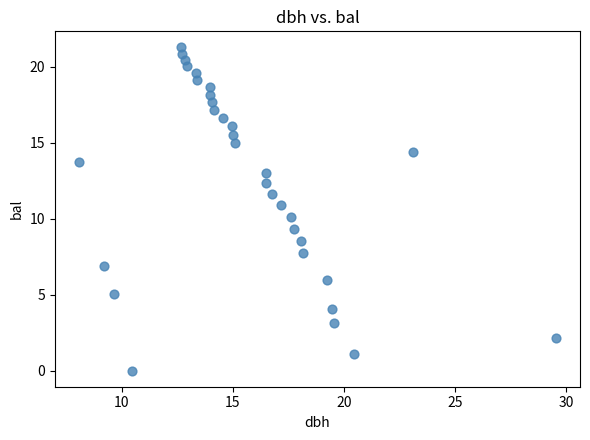

What is the range of X values (max minus min)?

21.5